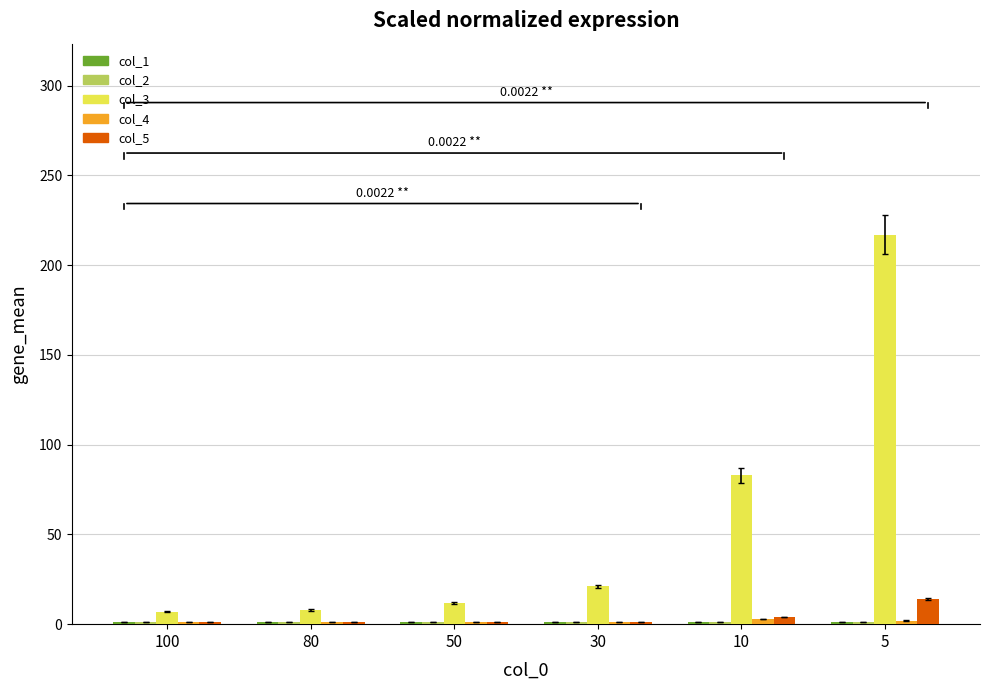

Which series has the widest spread of values?

col_3